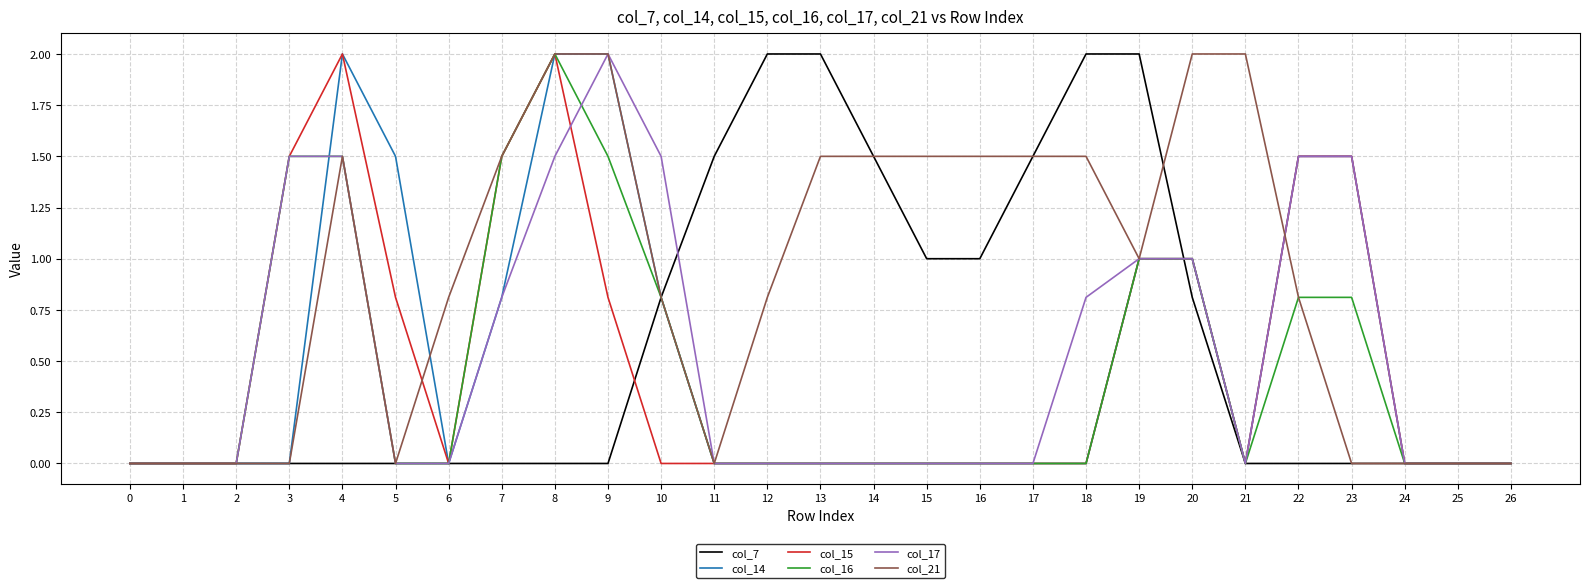

What is the greatest value displayed?

2.0